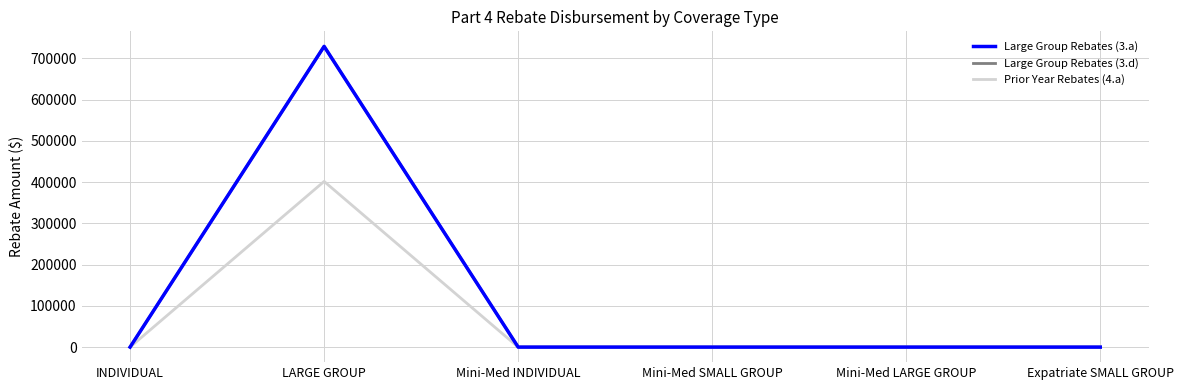

Does the chart display data point markers on the line(s)?

No